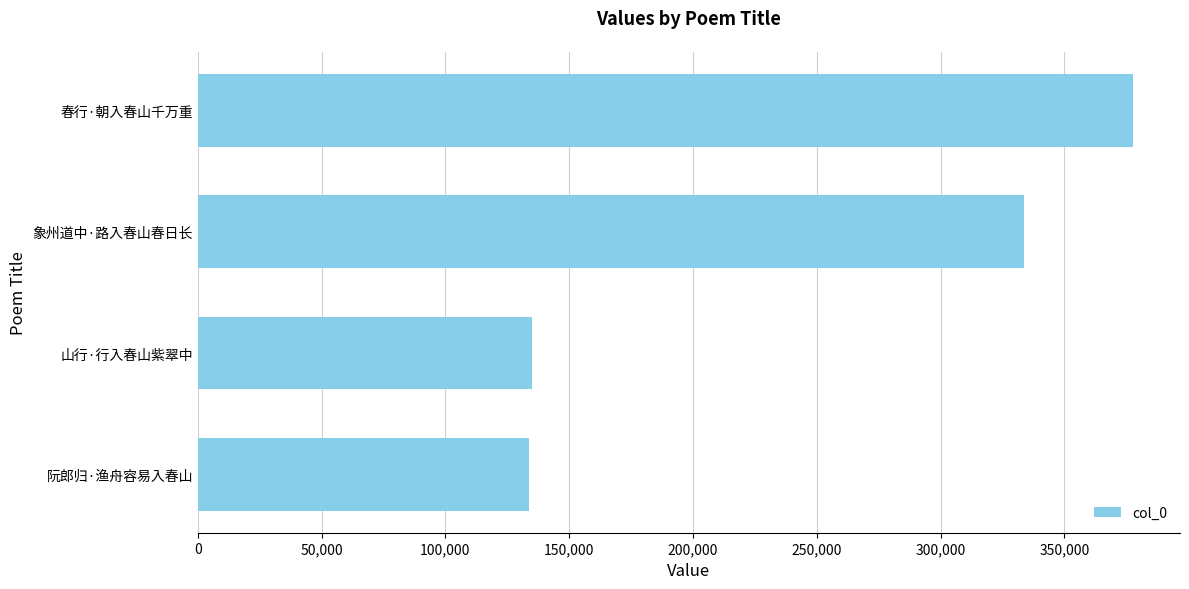

True or false: the data shows 75125 at 阮郎归·渔舟容易入春山.

False